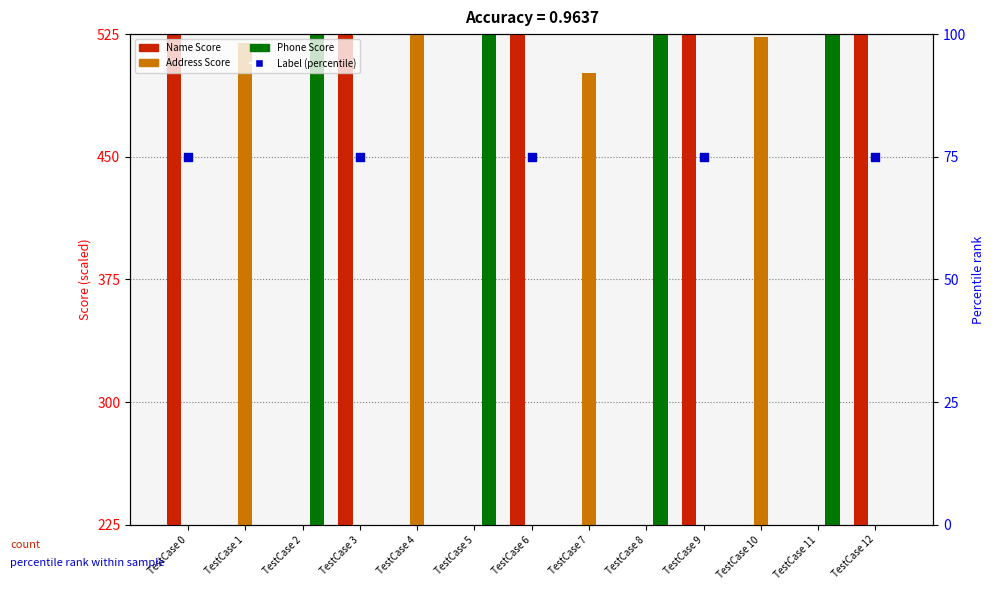

Which series has the largest total across all categories?

Name Score